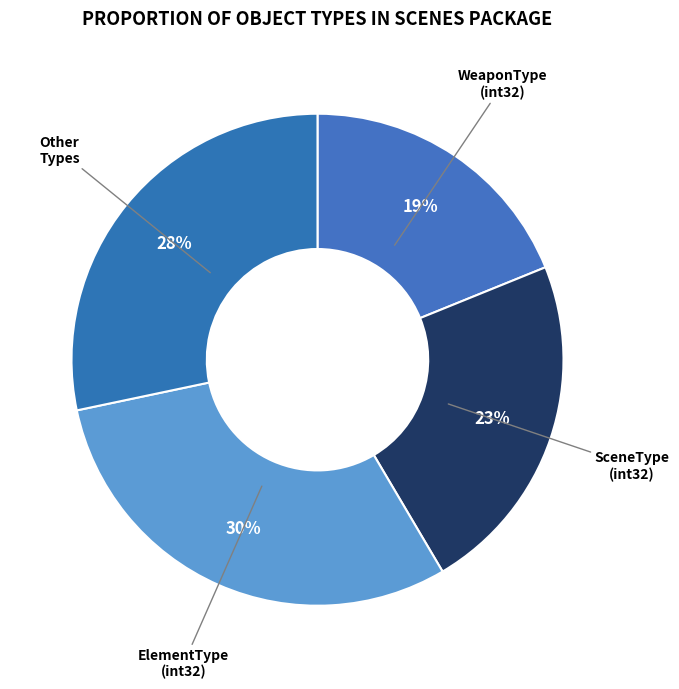

Which slice is the largest?

ElementType